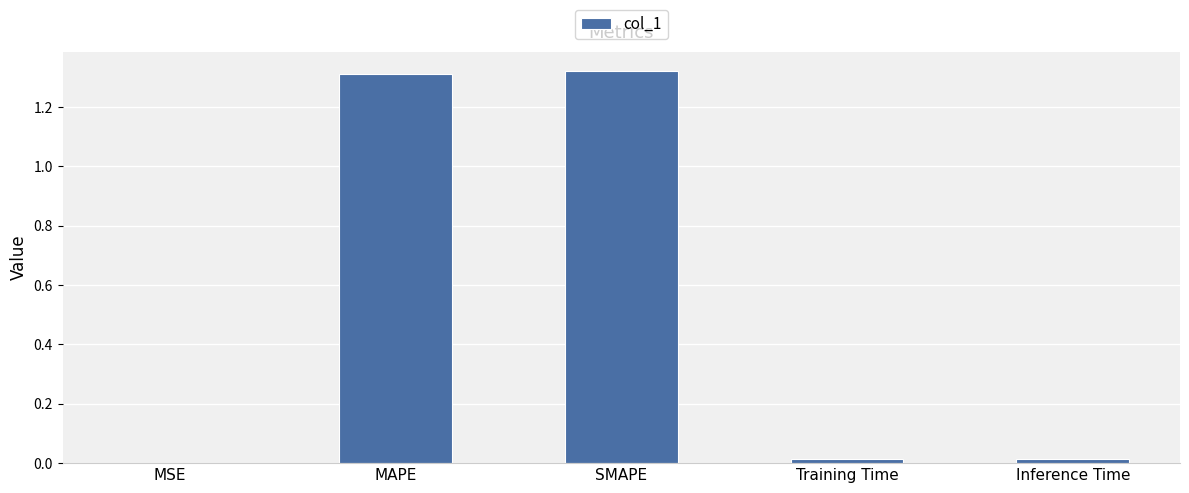

Approximately how many times larger is the value at SMAPE compared to MAPE?

1.0